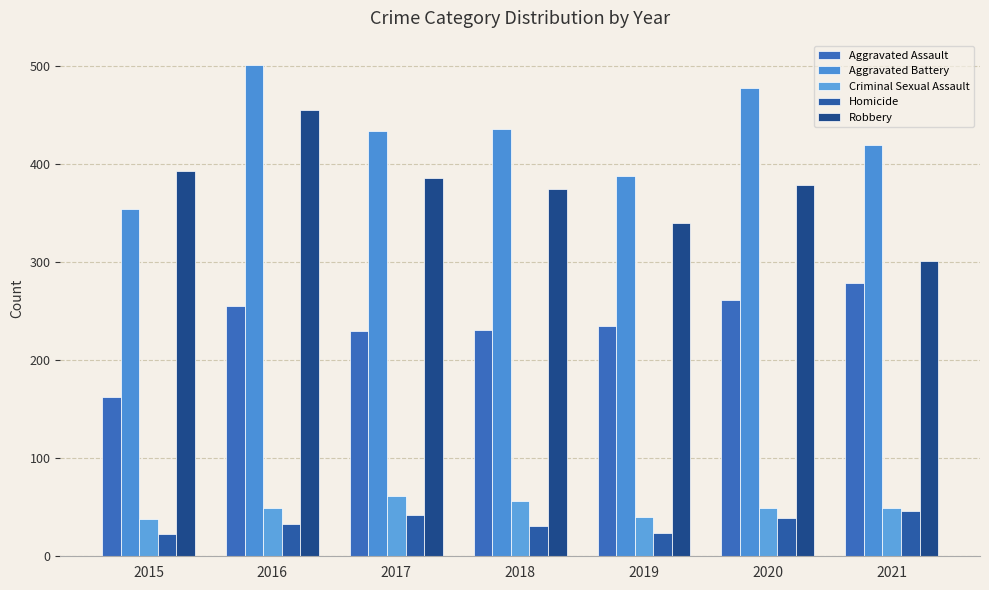

What is the sum of all Robbery values?

2629